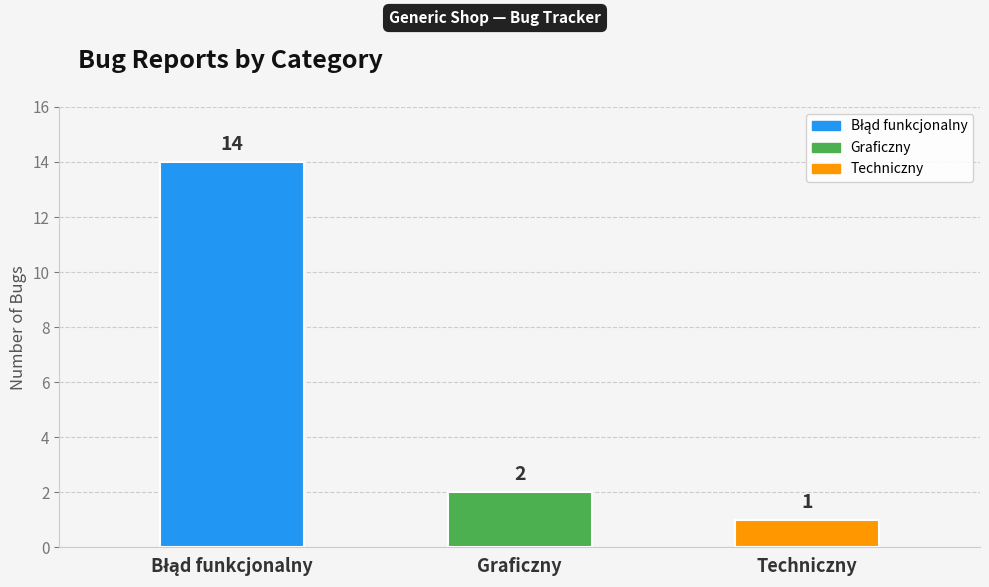

What position from the left is Techniczny?

3